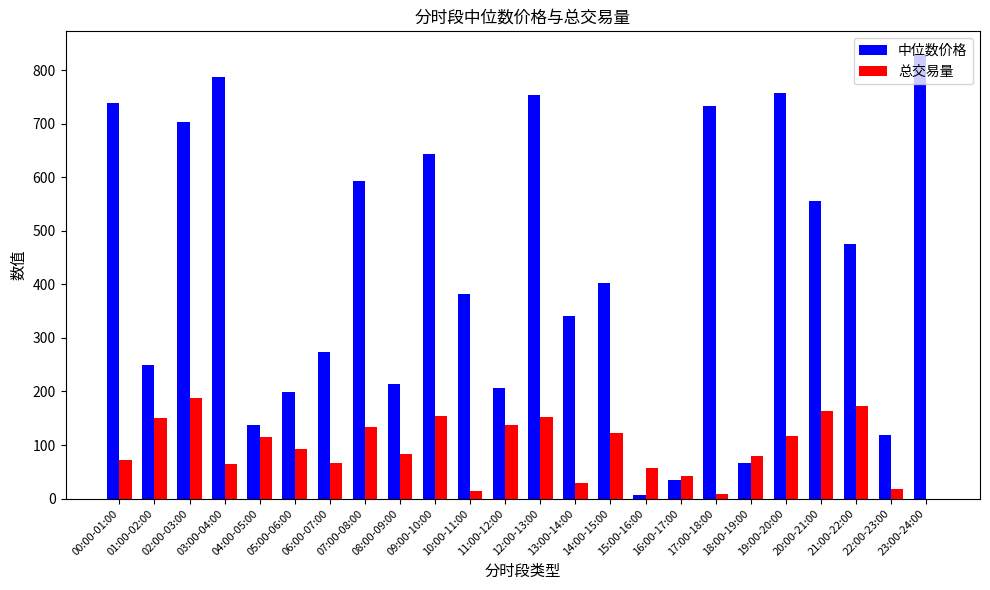

True or false: 总交易量 has a value of 78.6 at 18:00-19:00.

True